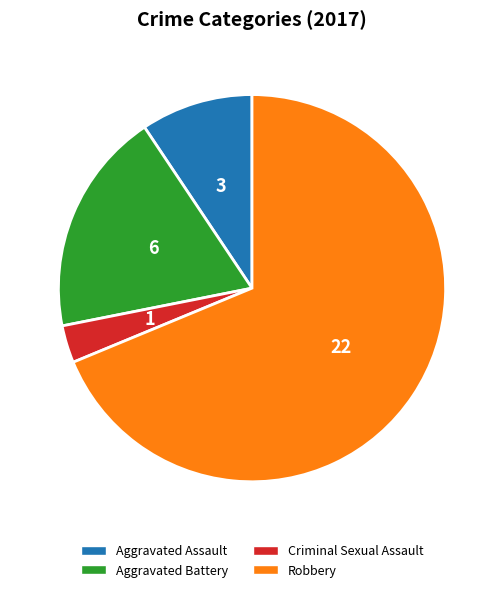

Count the number of slices in the pie.

4